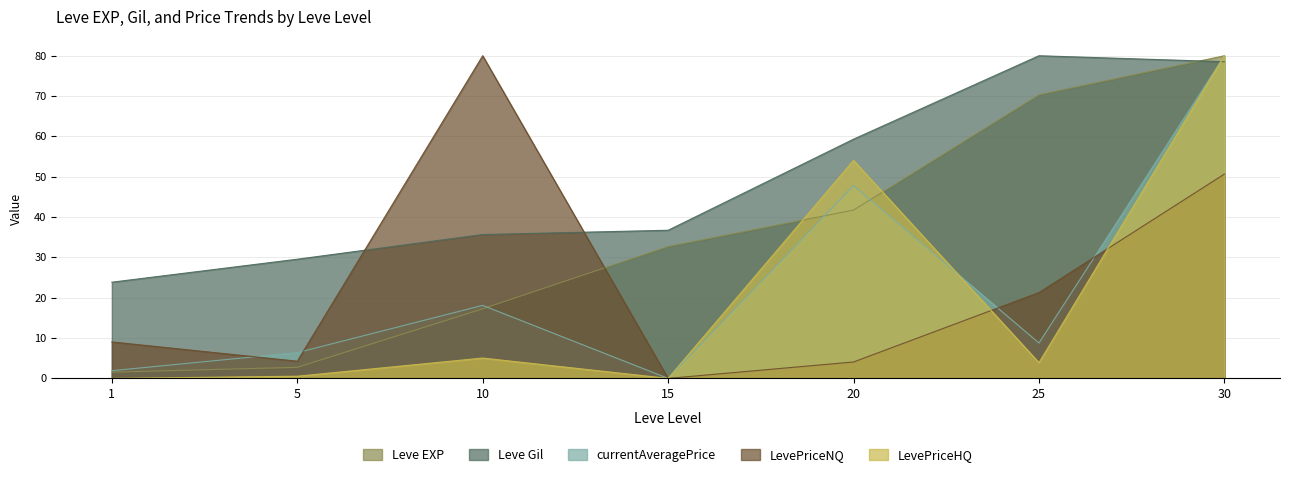

At how many categories does at least one series exceed 27?

6